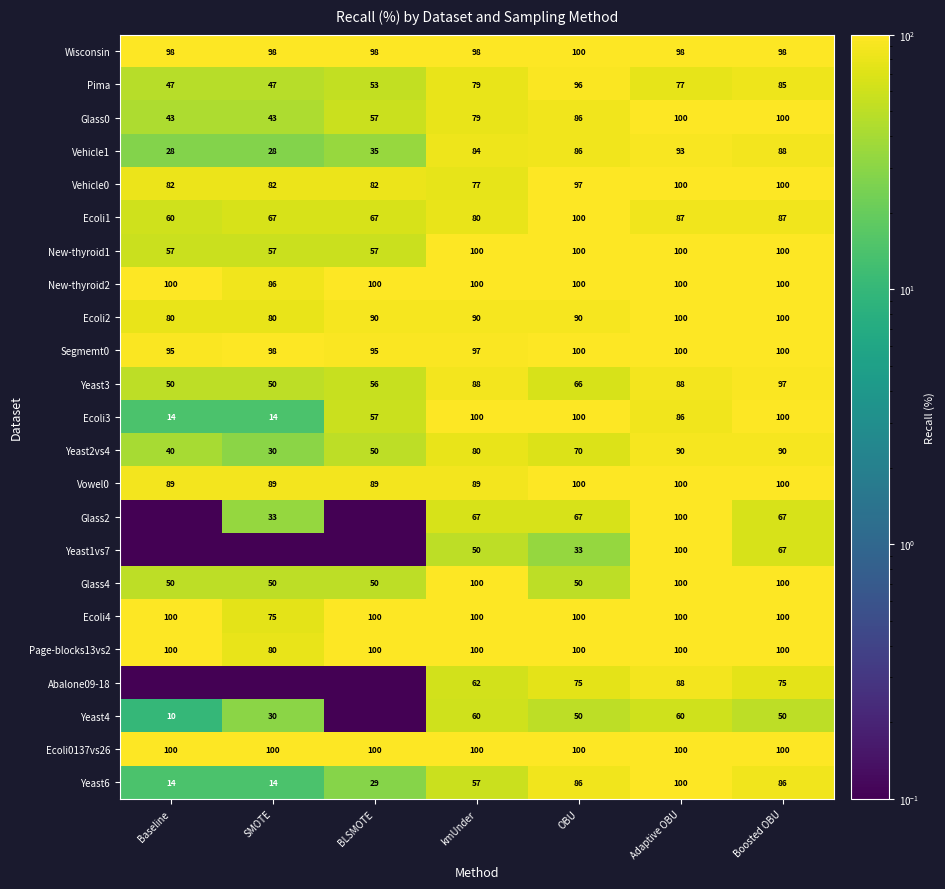

Count the number of categories in the chart.

7